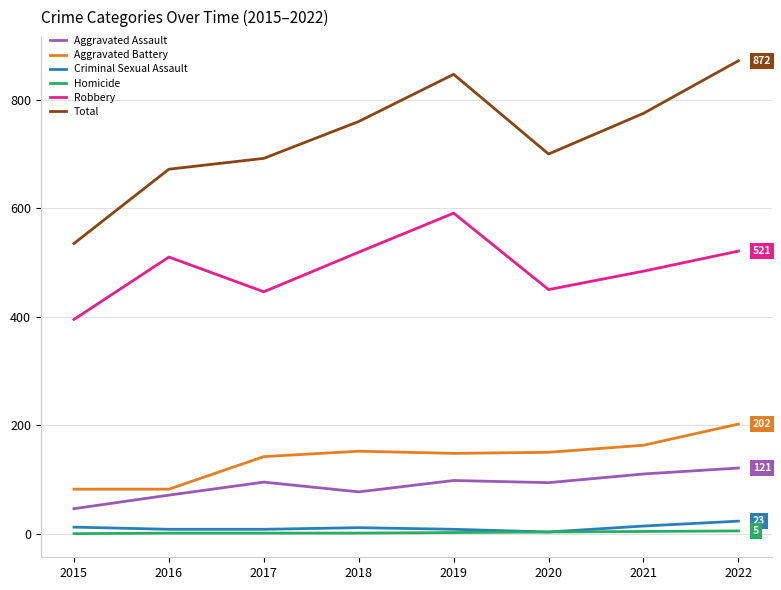

True or false: Criminal Sexual Assault and Aggravated Assault cross at least once.

False